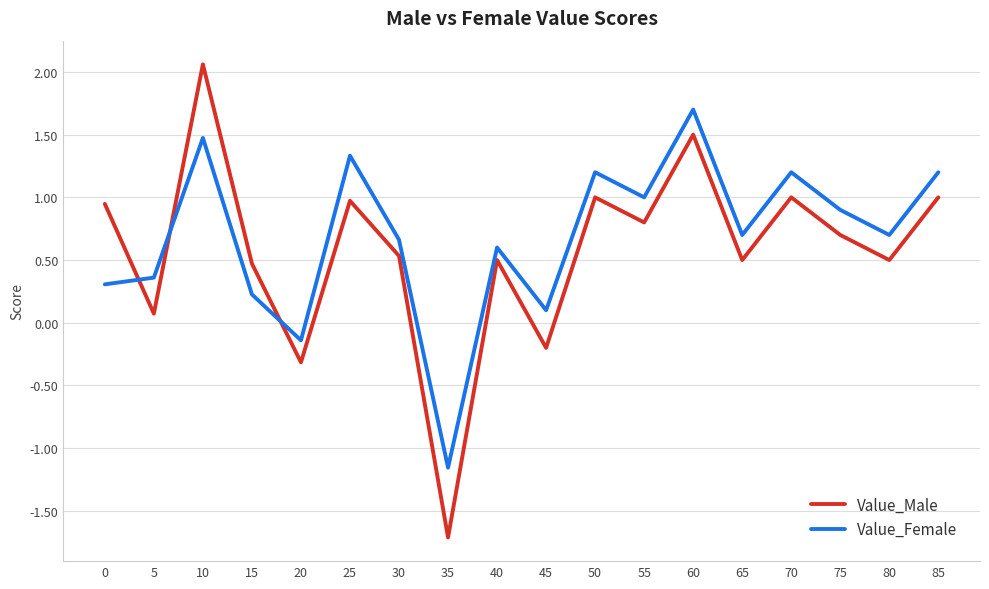

At which category is the sum across all series the highest?

10